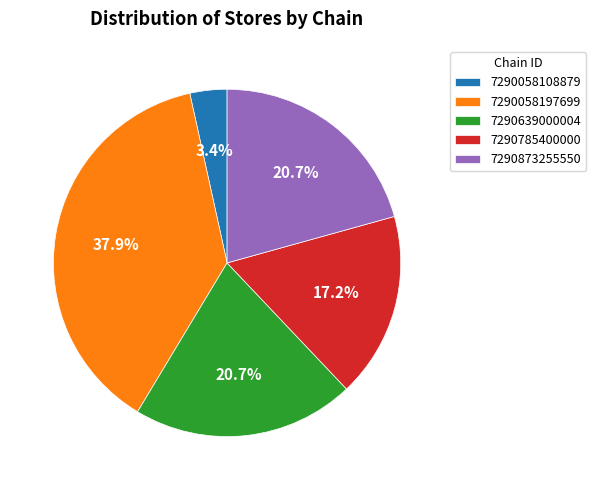

Does any single category account for the majority?

No